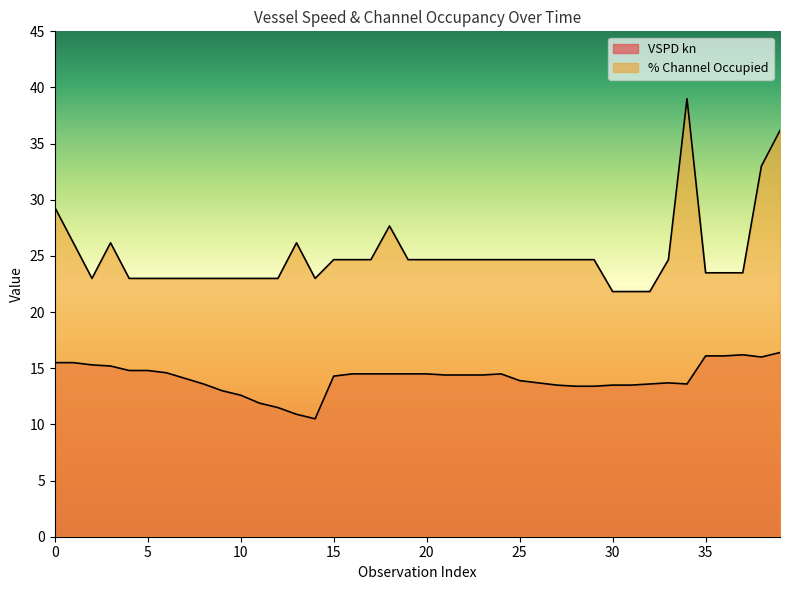

Where is the first local maximum for % Channel Occupied?

3